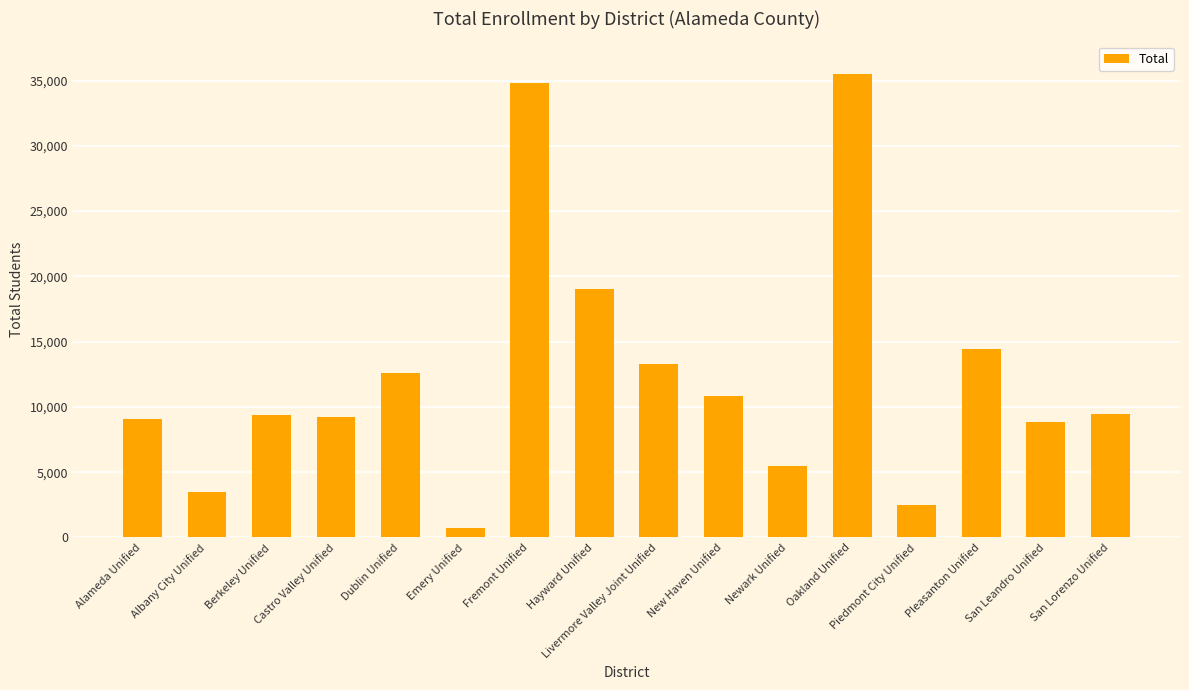

Is it true that the value at Dublin Unified is 22626?

False